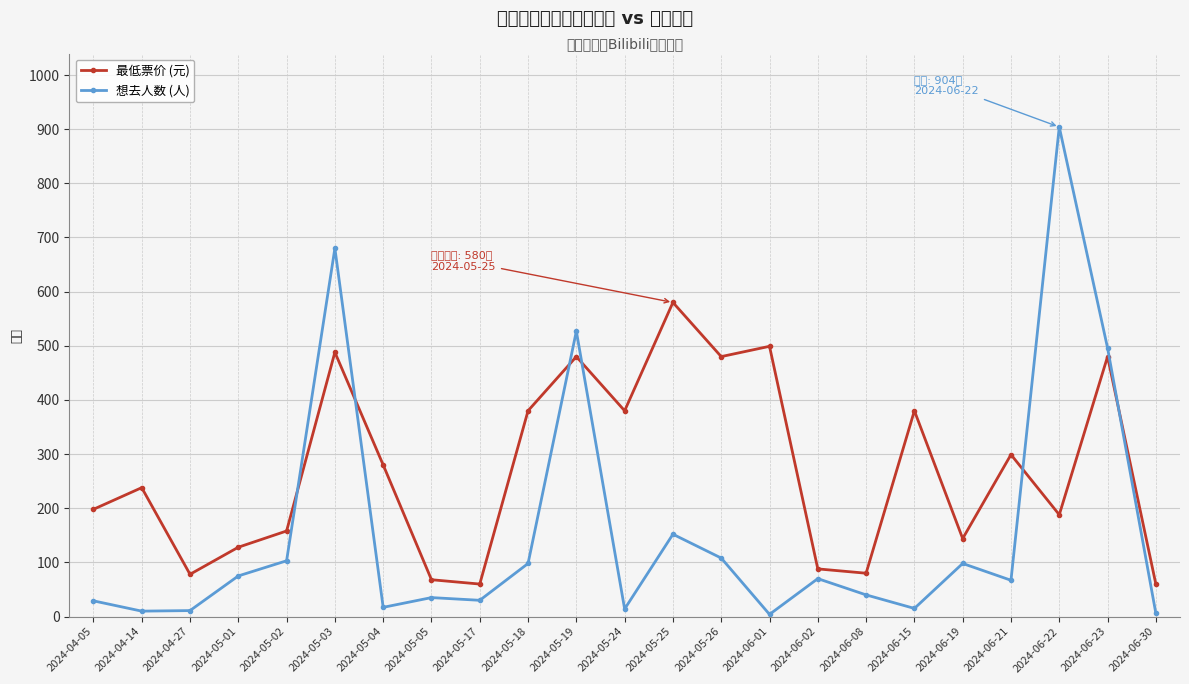

At which label does 最低票价 (元) reach its peak?

2024-05-25